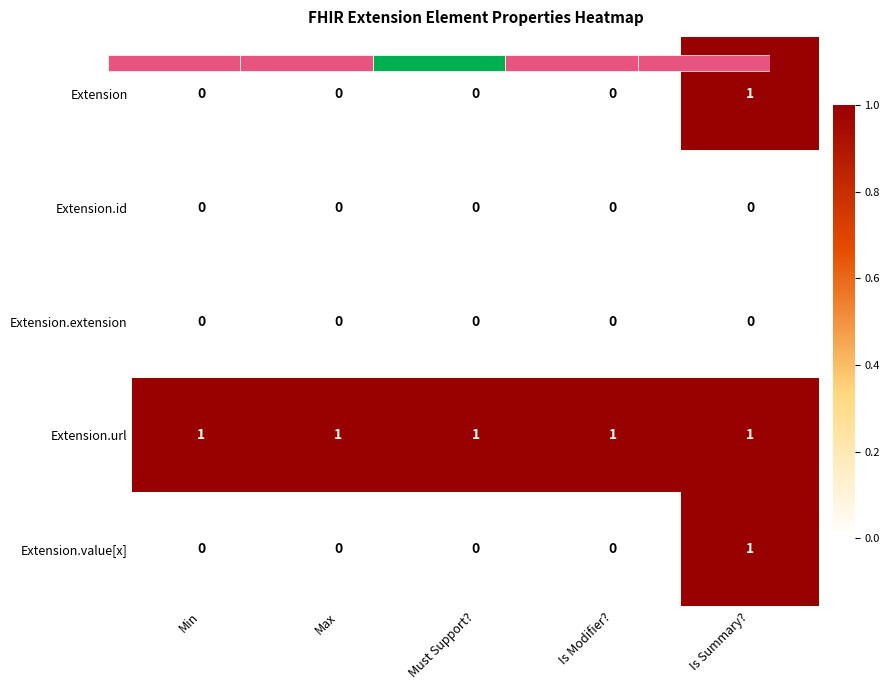

List the labels in order of Extension value, largest first.

Is Summary?, Min, Max, Must Support?, Is Modifier?